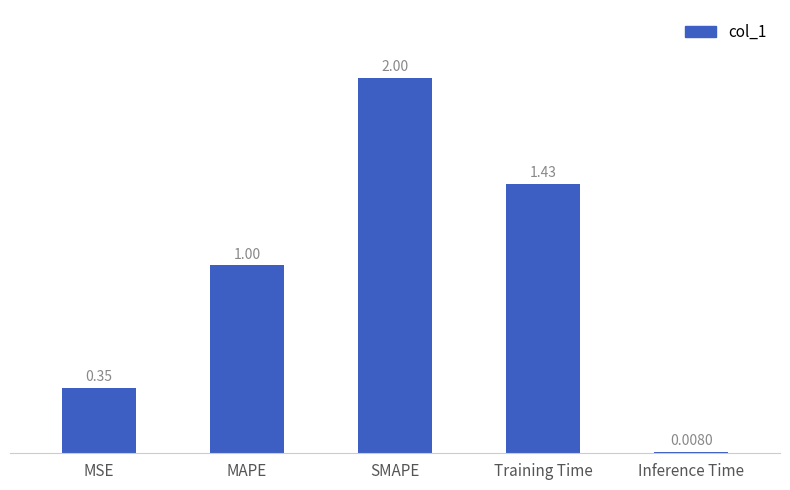

What is the average value?

1.0